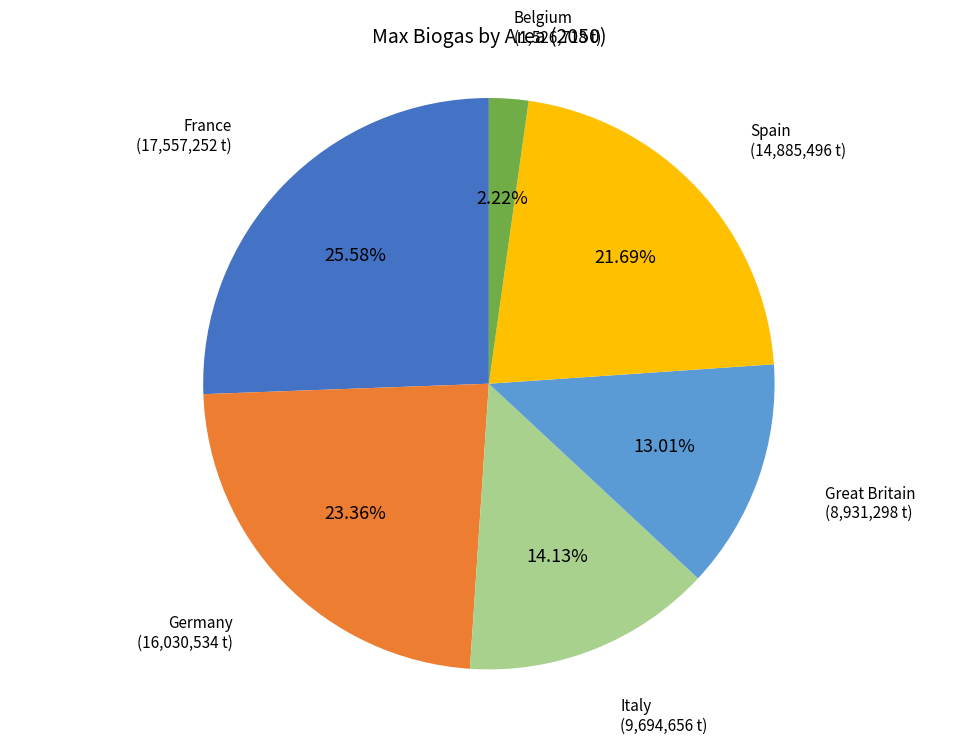

Count the number of slices in the pie.

6